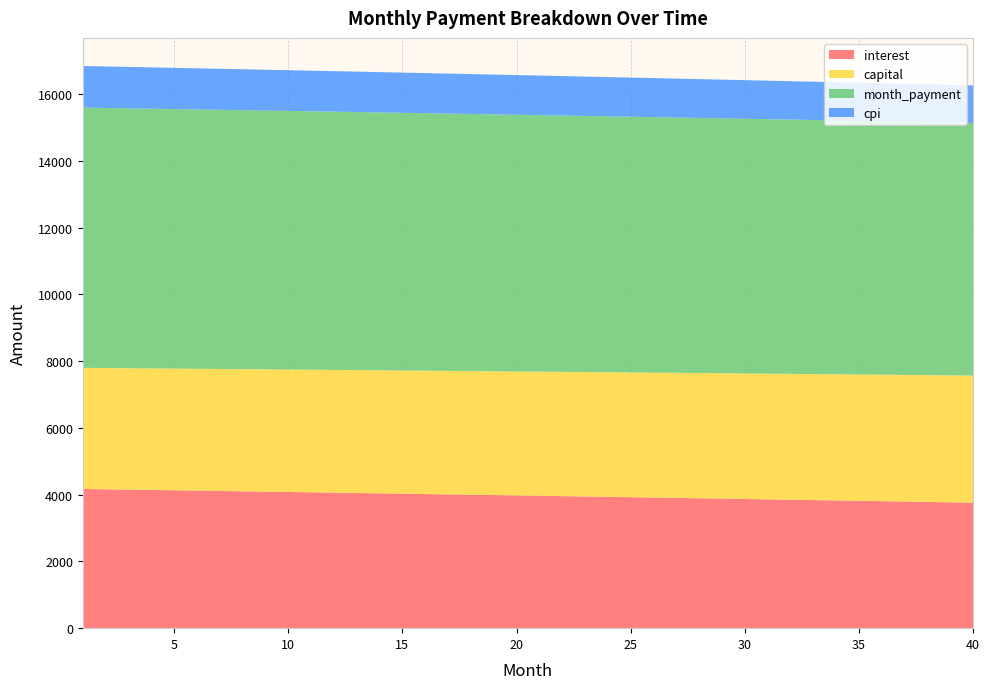

Reading right to left, extract all data points from this chart.

interest: 40=3761.2	39=3772.4	38=3783.5	37=3794.6	36=3805.6	35=3816.7	34=3827.6	33=3838.6	32=3849.5	31=3860.4	30=3871.3	29=3882.1	28=3892.9	27=3903.6	26=3914.3	25=3925.0	24=3935.7	23=3946.3	22=3956.9	21=3967.5	20=3978.0	19=3988.5	18=3998.9	17=4009.4	16=4019.8	15=4030.1	14=4040.5	13=4050.8	12=4061.0	11=4071.3	10=4081.5	9=4091.6	8=4101.8	7=4111.9	6=4122.0	5=4132.0	4=4142.0	3=4152.0	2=4162.0	1=4171.9
capital: 40=3808.8	39=3804.1	38=3799.3	37=3794.6	36=3789.8	35=3785.1	34=3780.4	33=3775.7	32=3771.0	31=3766.3	30=3761.6	29=3756.9	28=3752.2	27=3747.5	26=3742.8	25=3738.1	24=3733.5	23=3728.8	22=3724.1	21=3719.5	20=3714.9	19=3710.2	18=3705.6	17=3701.0	16=3696.3	15=3691.7	14=3687.1	13=3682.5	12=3677.9	11=3673.3	10=3668.7	9=3664.2	8=3659.6	7=3655.0	6=3650.4	5=3645.9	4=3641.3	3=3636.8	2=3632.3	1=3627.7
month_payment: 40=7570.1	39=7576.5	38=7582.8	37=7589.2	36=7595.5	35=7601.8	34=7608.0	33=7614.3	32=7620.5	31=7626.7	30=7632.8	29=7638.9	28=7645.0	27=7651.1	26=7657.1	25=7663.2	24=7669.2	23=7675.1	22=7681.0	21=7687.0	20=7692.8	19=7698.7	18=7704.5	17=7710.3	16=7716.1	15=7721.8	14=7727.6	13=7733.3	12=7738.9	11=7744.6	10=7750.2	9=7755.8	8=7761.4	7=7766.9	6=7772.4	5=7777.9	4=7783.4	3=7788.8	2=7794.2	1=7799.6
cpi: 40=1123.6	39=1127.0	38=1130.3	37=1133.6	36=1137.0	35=1140.3	34=1143.6	33=1146.9	32=1150.1	31=1153.4	30=1156.7	29=1159.9	28=1163.2	27=1166.4	26=1169.6	25=1172.8	24=1176.0	23=1179.2	22=1182.4	21=1185.6	20=1188.8	19=1191.9	18=1195.0	17=1198.2	16=1201.3	15=1204.4	14=1207.5	13=1210.6	12=1213.7	11=1216.8	10=1219.9	9=1222.9	8=1226.0	7=1229.0	6=1232.0	5=1235.0	4=1238.1	3=1241.1	2=1244.0	1=1247.0